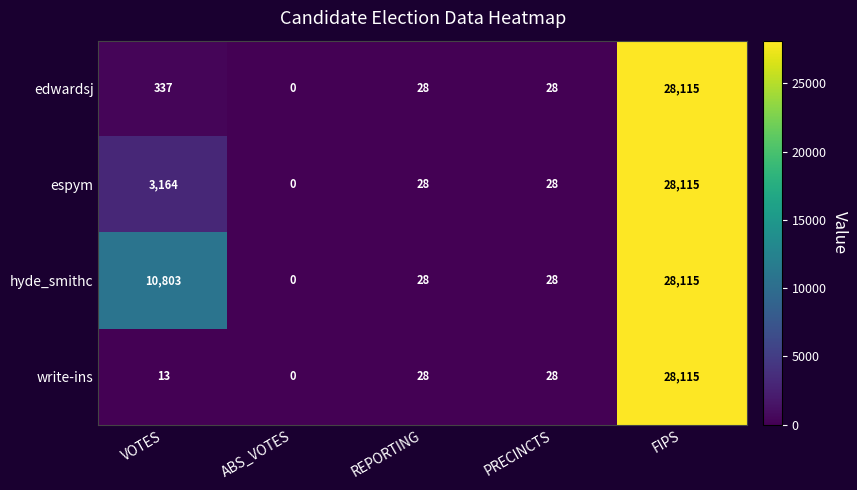

What is the difference between the second highest and second lowest values in the edwardsj series?

309